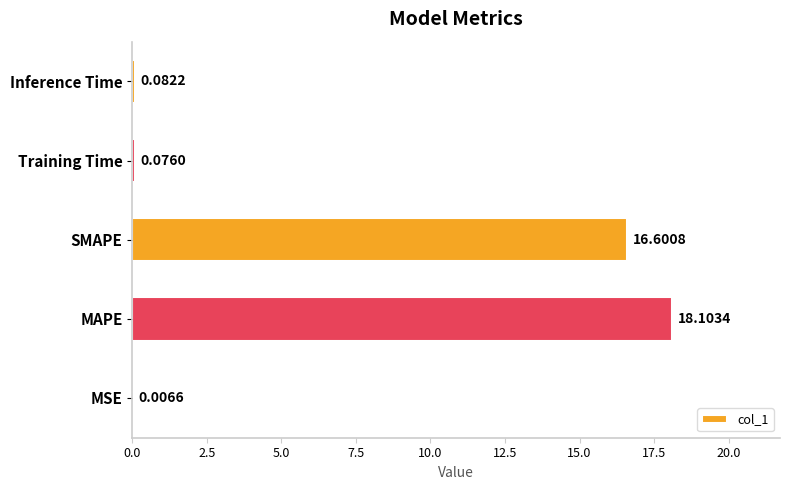

What is the change in value from MSE to Training Time?

+0.1